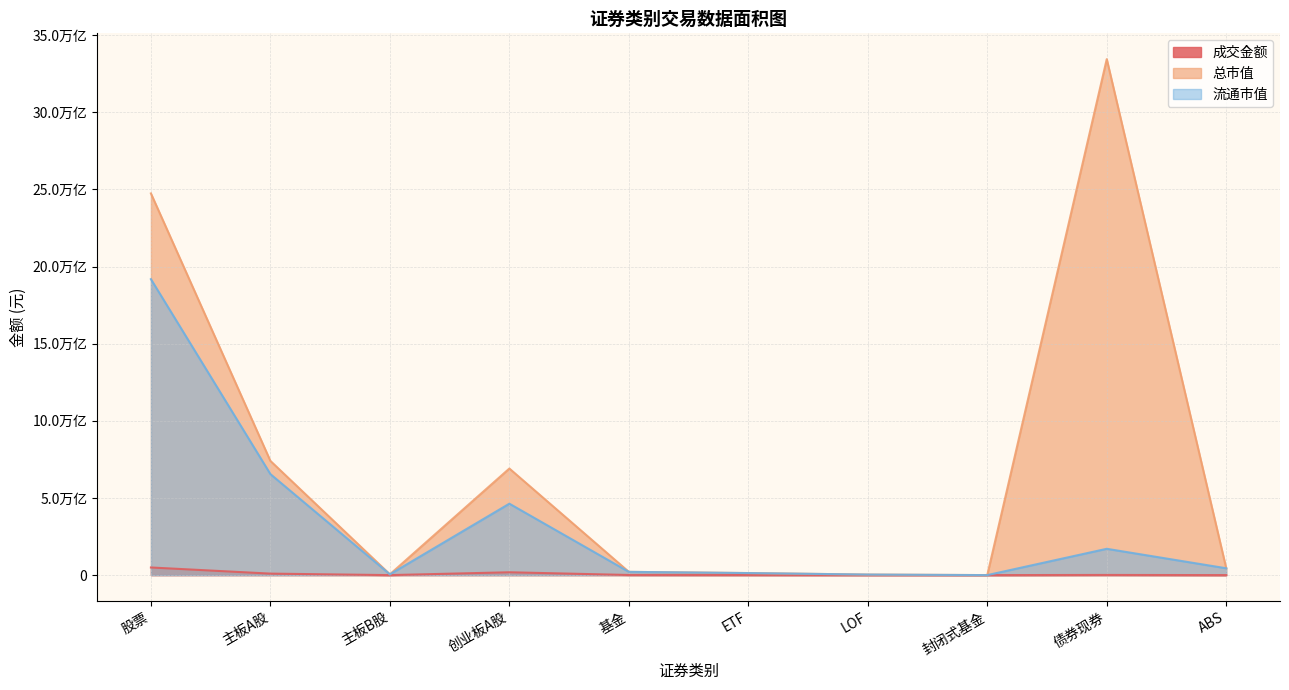

Rank the categories by 总市值 value from highest to lowest.

债券现券, 股票, 主板A股, 创业板A股, ABS, 基金, ETF, 主板B股, LOF, 封闭式基金